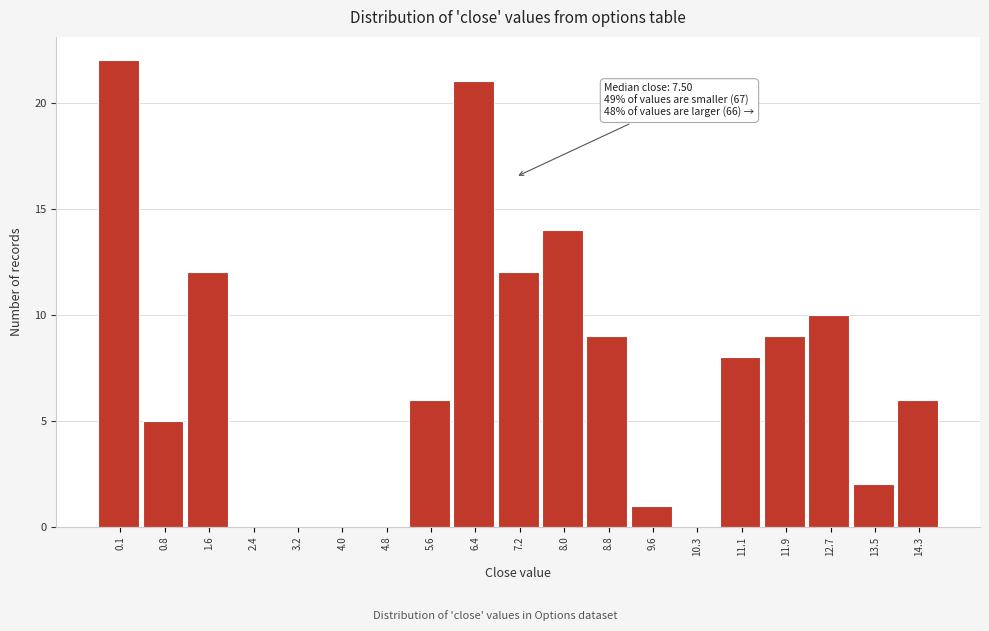

Reading left to right, extract all data points from this chart.

0.1=22	0.8=5	1.6=12	2.4=0	3.2=0	4.0=0	4.8=0	5.6=6	6.4=21	7.2=12	8.0=14	8.8=9	9.6=1	10.3=0	11.1=8	11.9=9	12.7=10	13.5=2	14.3=6